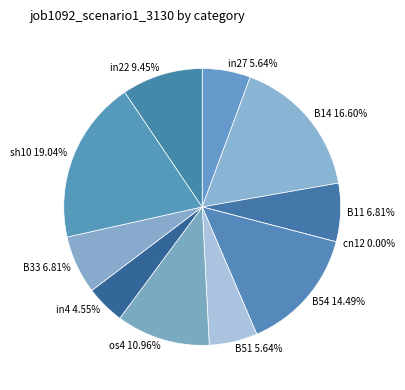

To the nearest percent, what is the combined percentage of B11 and B14?

23%